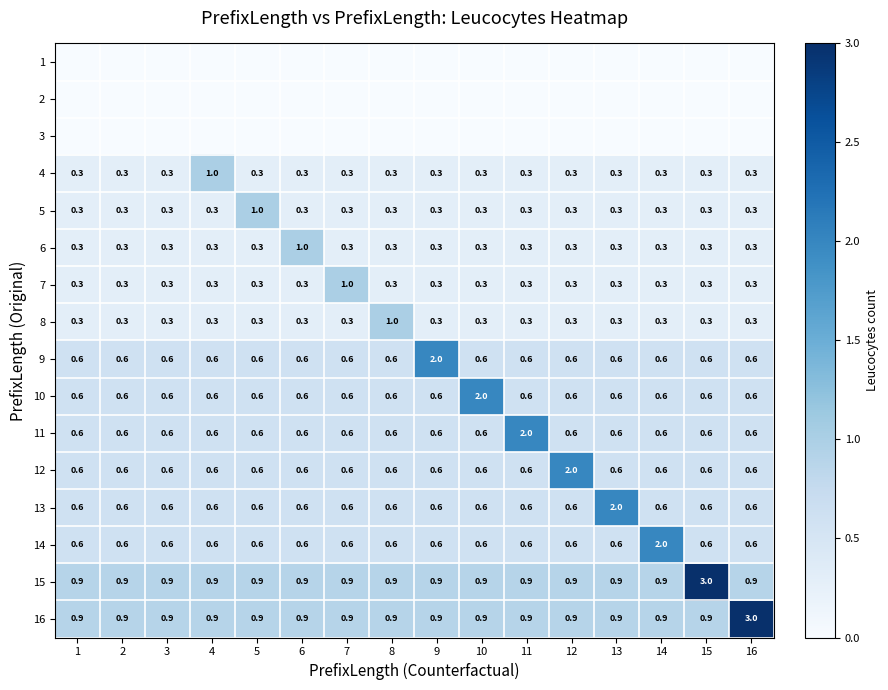

What is the difference between the maximum and minimum values in the 10 series?

1.4